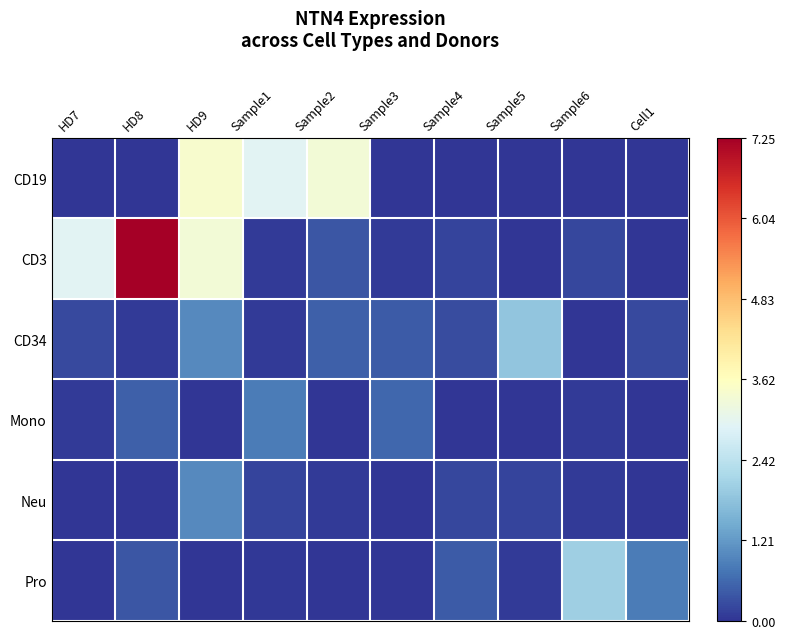

Reading left to right, transcribe all the data shown in this chart.

CD19: HD7=0.0	HD8=0.0	HD9=3.4	Sample1=3.0	Sample2=3.3	Sample3=0.0	Sample4=0.0	Sample5=0.0	Sample6=0.0	Cell1=0.0
CD3: HD7=3.0	HD8=7.2	HD9=3.3	Sample1=0.1	Sample2=0.4	Sample3=0.1	Sample4=0.2	Sample5=0.0	Sample6=0.2	Cell1=0.0
CD34: HD7=0.2	HD8=0.1	HD9=1.0	Sample1=0.1	Sample2=0.5	Sample3=0.5	Sample4=0.3	Sample5=1.9	Sample6=0.0	Cell1=0.2
Mono: HD7=0.1	HD8=0.5	HD9=0.0	Sample1=0.8	Sample2=0.0	Sample3=0.6	Sample4=0.0	Sample5=0.0	Sample6=0.1	Cell1=0.0
Neu: HD7=0.0	HD8=0.0	HD9=1.0	Sample1=0.2	Sample2=0.1	Sample3=0.0	Sample4=0.2	Sample5=0.2	Sample6=0.1	Cell1=0.0
Pro: HD7=0.0	HD8=0.4	HD9=0.0	Sample1=0.0	Sample2=0.0	Sample3=0.0	Sample4=0.5	Sample5=0.1	Sample6=2.0	Cell1=0.8